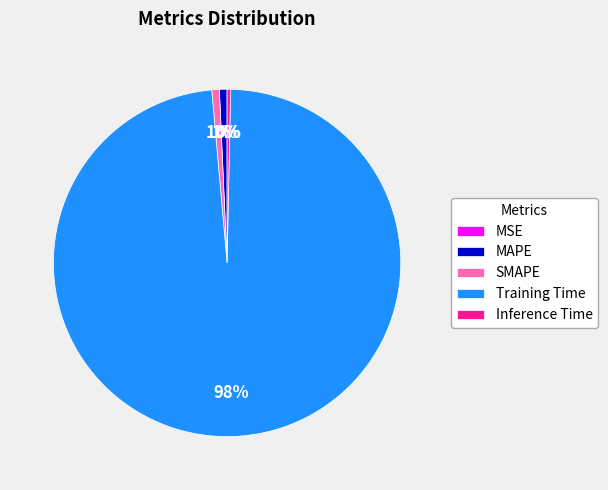

Is it true that Training Time is 89% of the pie?

False